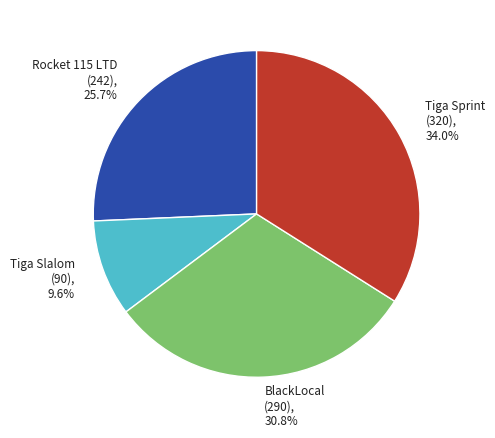

How many segments does this pie chart have?

4